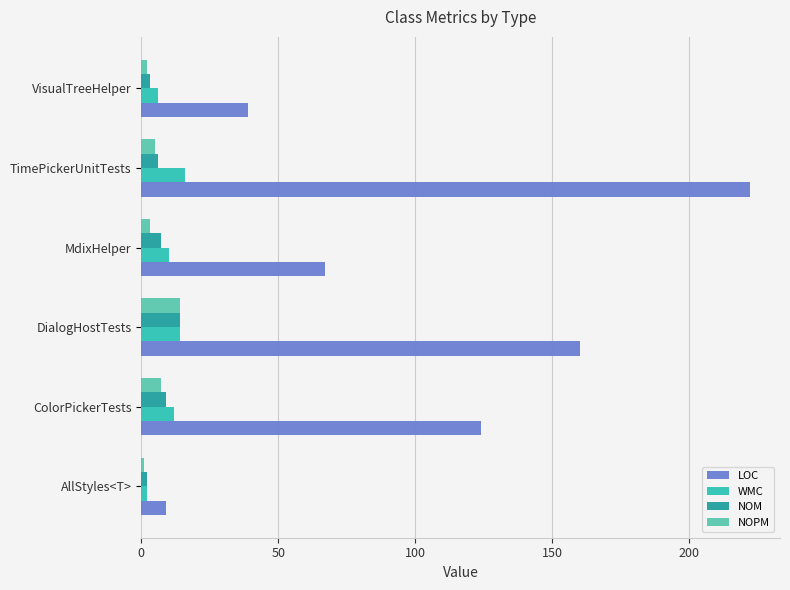

What are all the series names shown in the legend?

LOC, WMC, NOM, NOPM